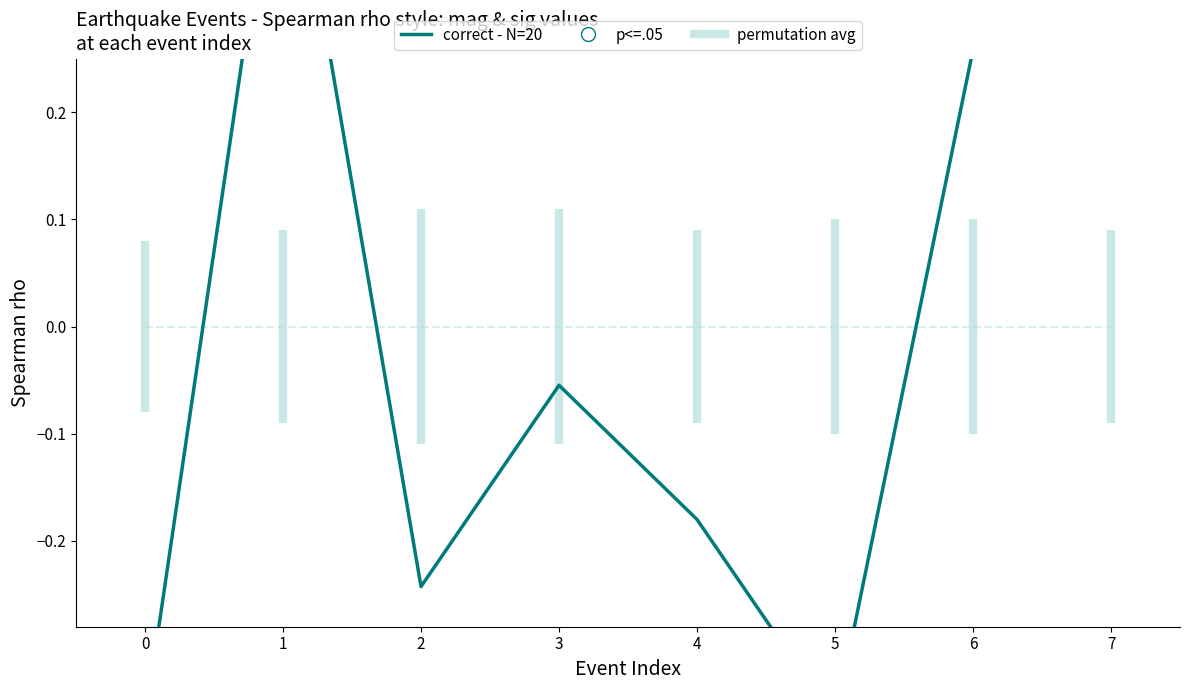

What is the change in value from 4 to 6?

+0.4